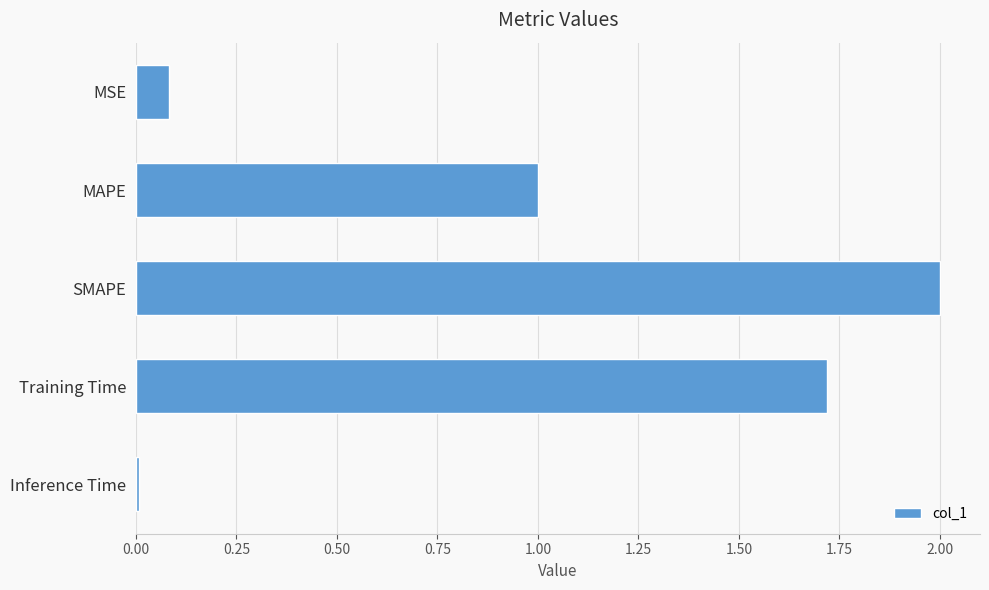

How many values are below 1?

2